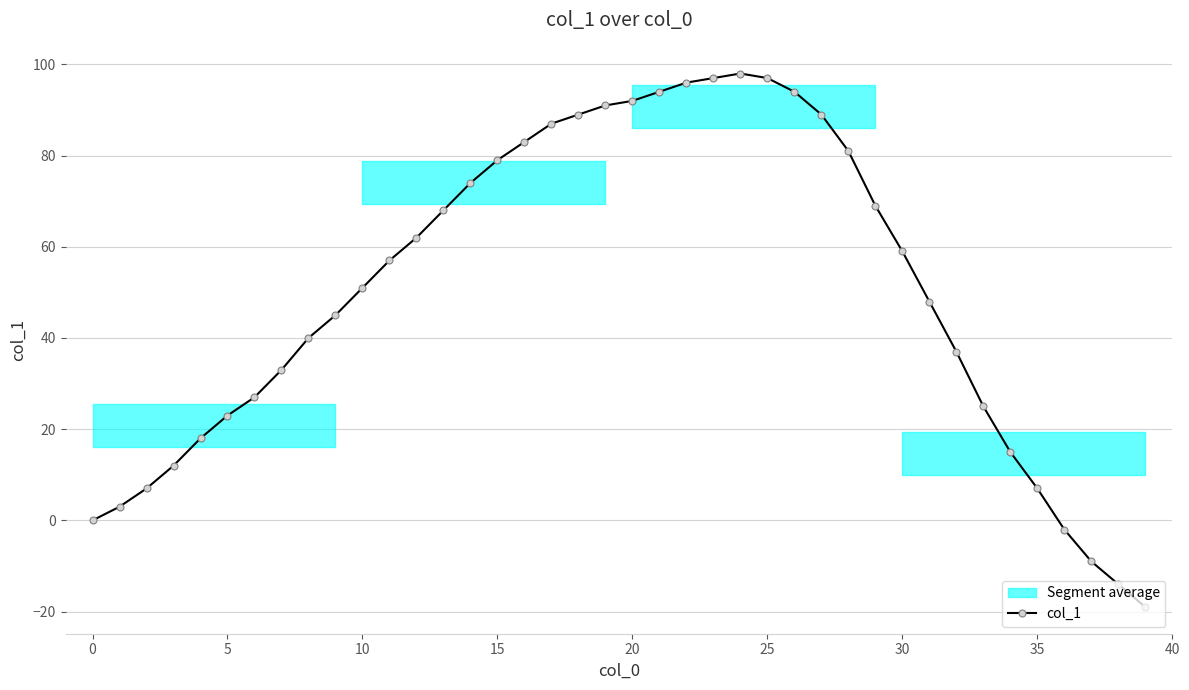

What is the average value?

50